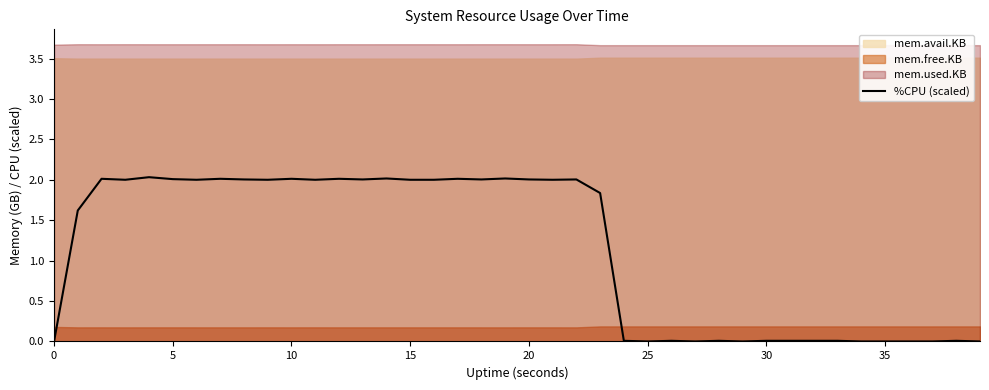

What is the highest value of the %CPU (scaled) series?

2.0